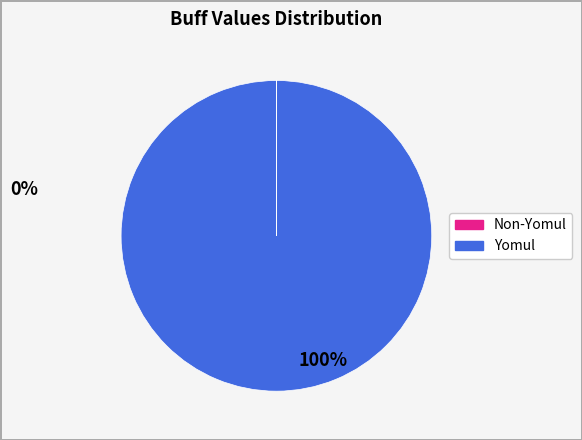

Does any single category account for the majority?

Yes